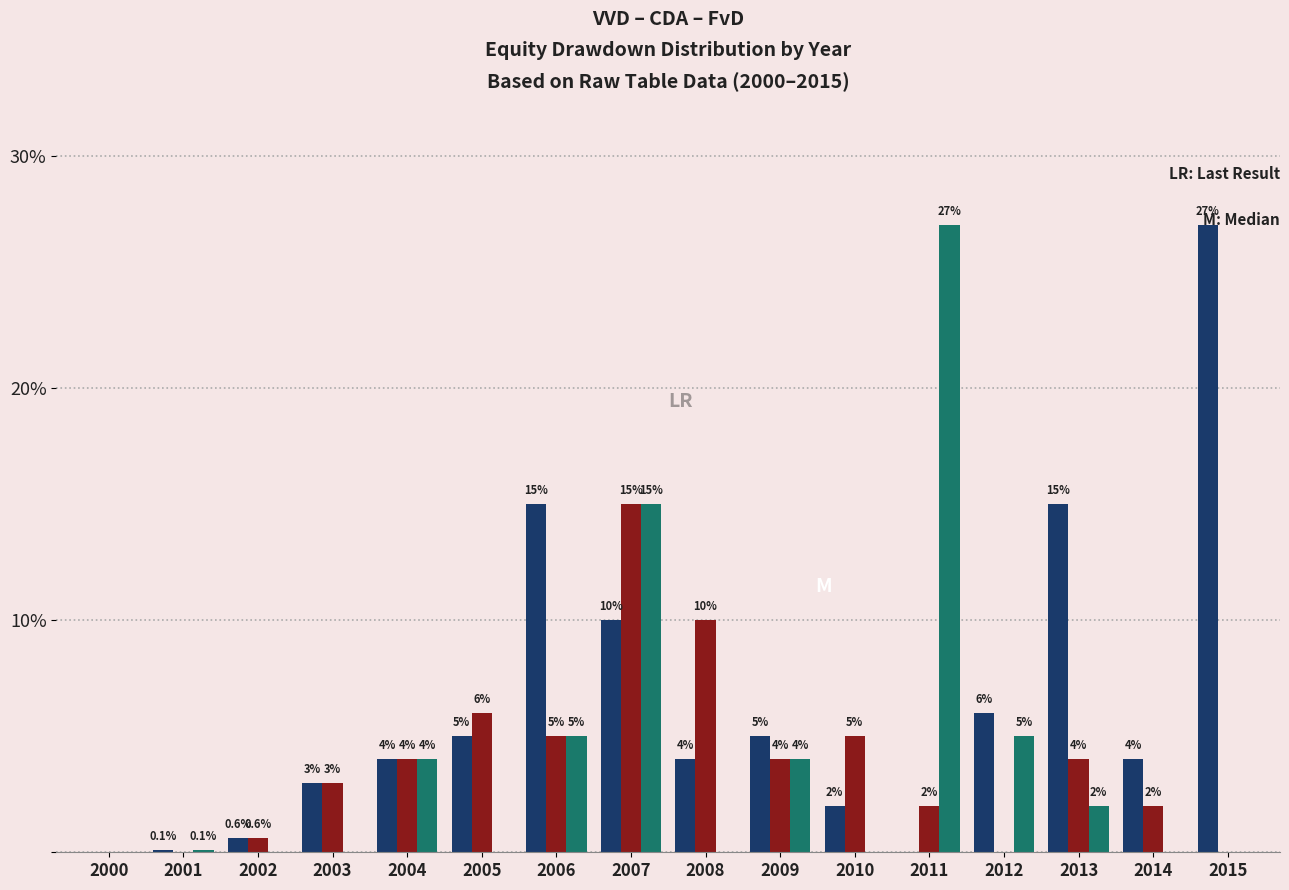

What is the total value across all series at 2010?

7.0